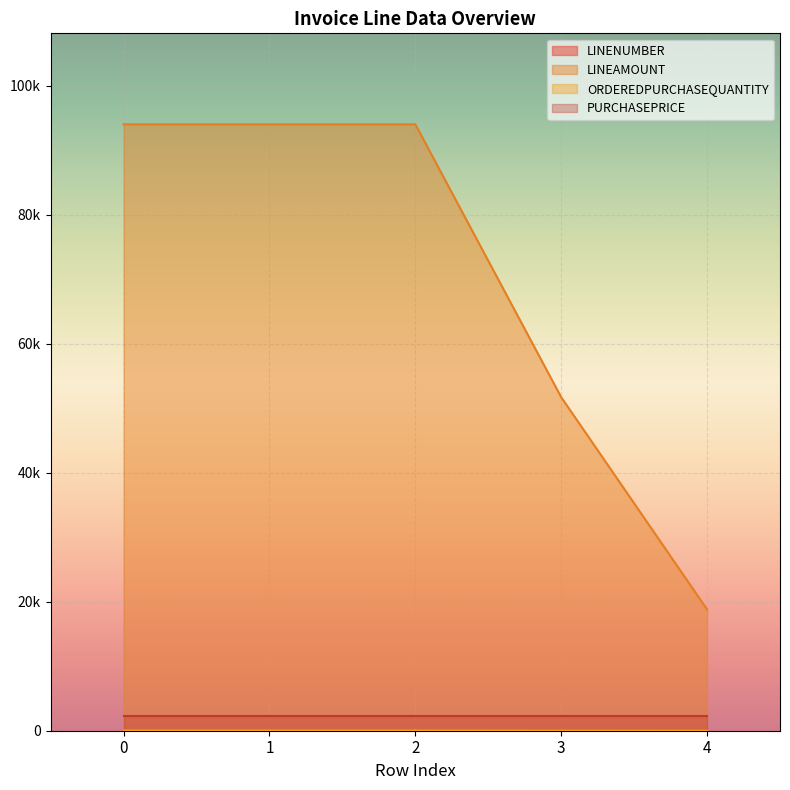

True or false: LINENUMBER and ORDEREDPURCHASEQUANTITY intersect in this chart.

False